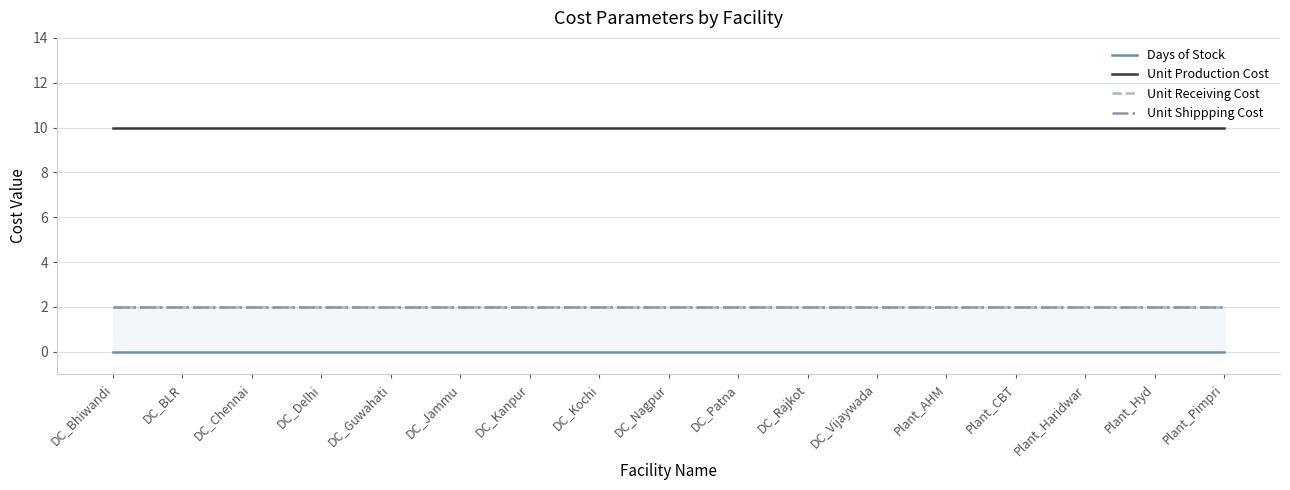

Which series has the largest range (max minus min)?

Days of Stock